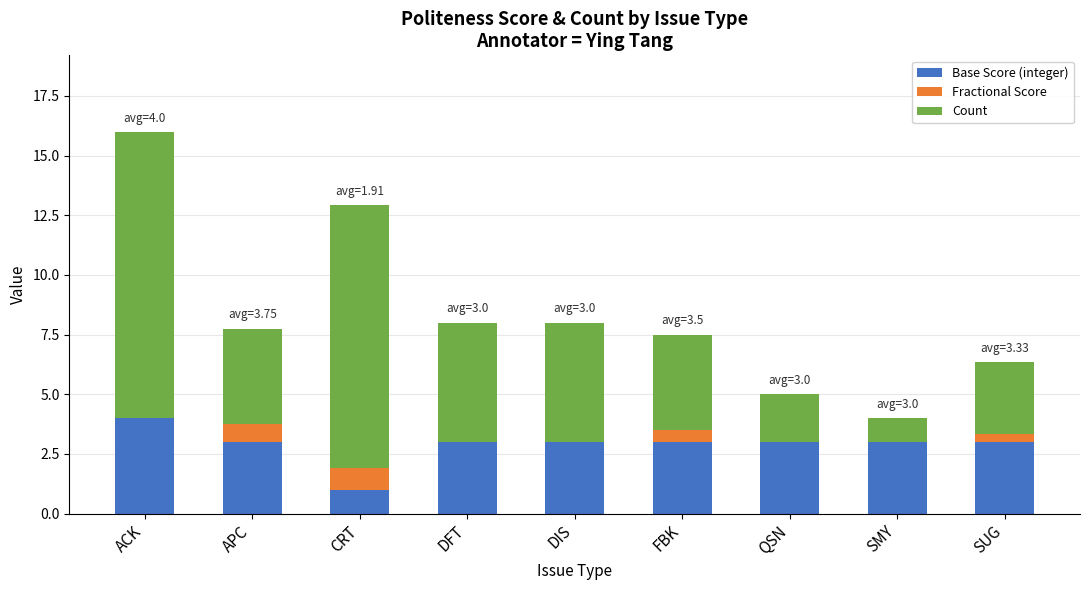

Reading left to right, transcribe the values for Base Score (integer).

ACK=4.0	APC=3.0	CRT=1.0	DFT=3.0	DIS=3.0	FBK=3.0	QSN=3.0	SMY=3.0	SUG=3.0